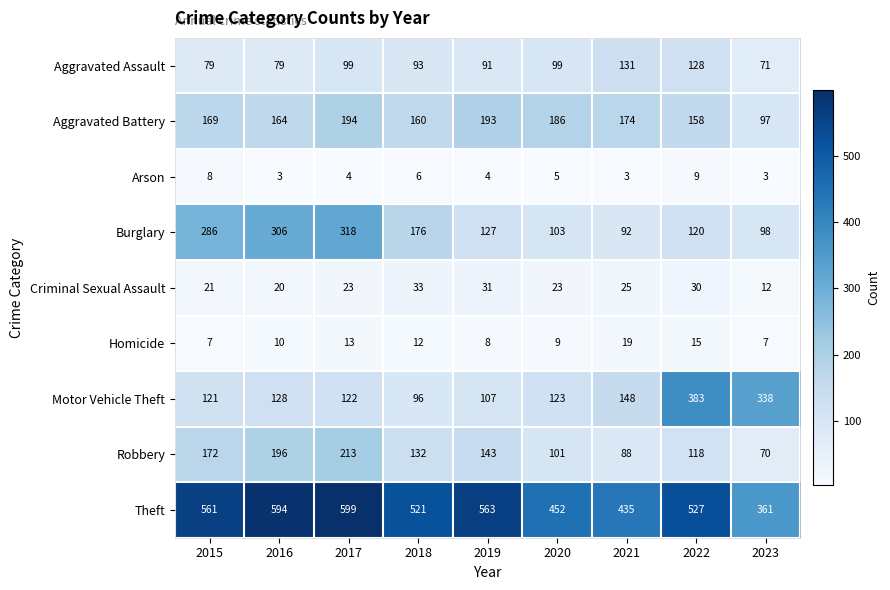

Count the number of data series in this chart.

9